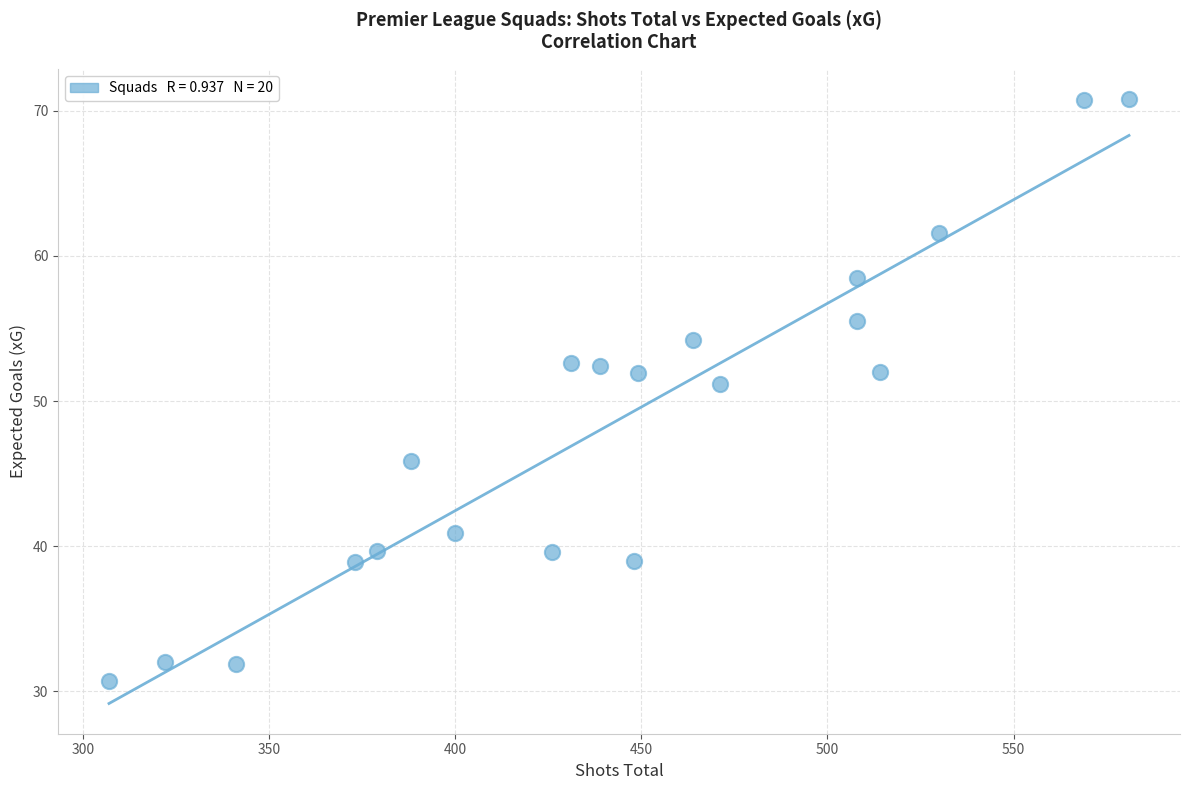

What is the range of Y values (max minus min)?

40.1